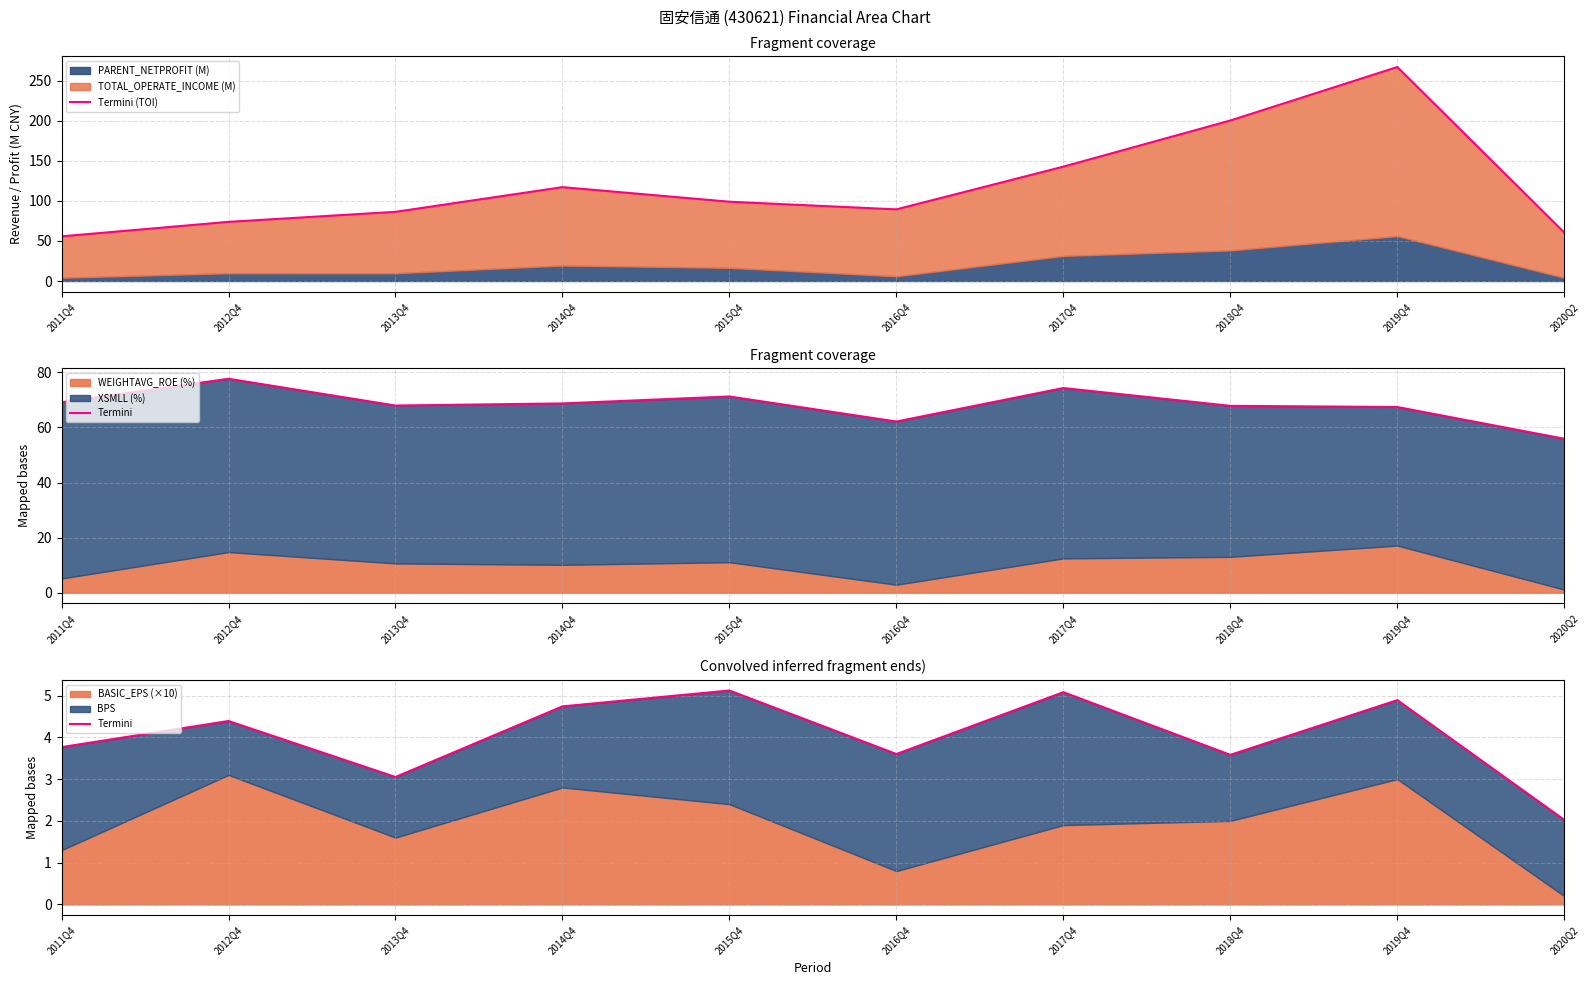

True or false: Termini (TOI) has a value of 200.2 at 2018Q4.

True